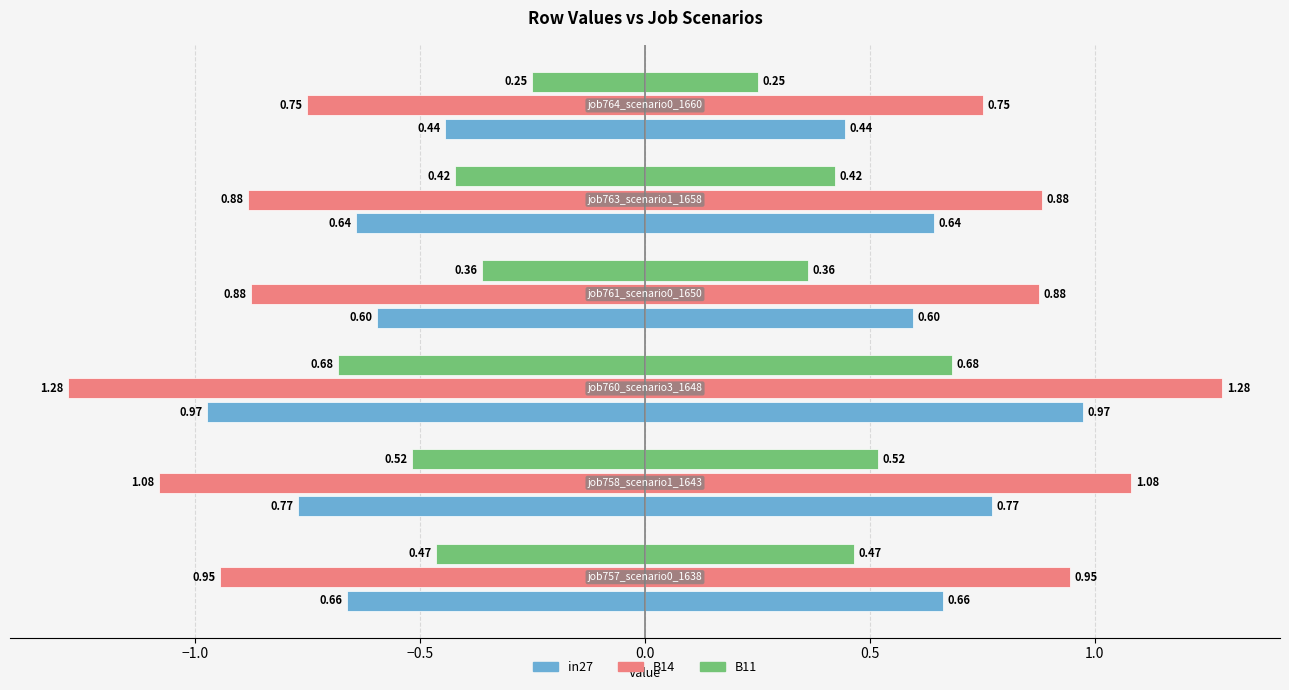

What is the difference between the B11 values at 1.0 and −0.5?

0.4